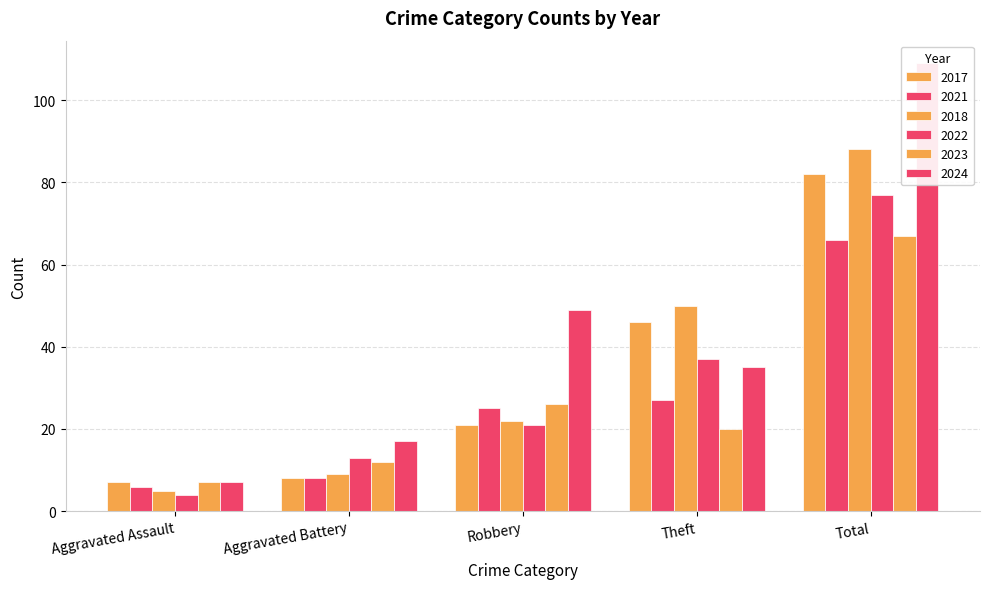

Which has a higher value, Aggravated Battery or Theft?

Theft